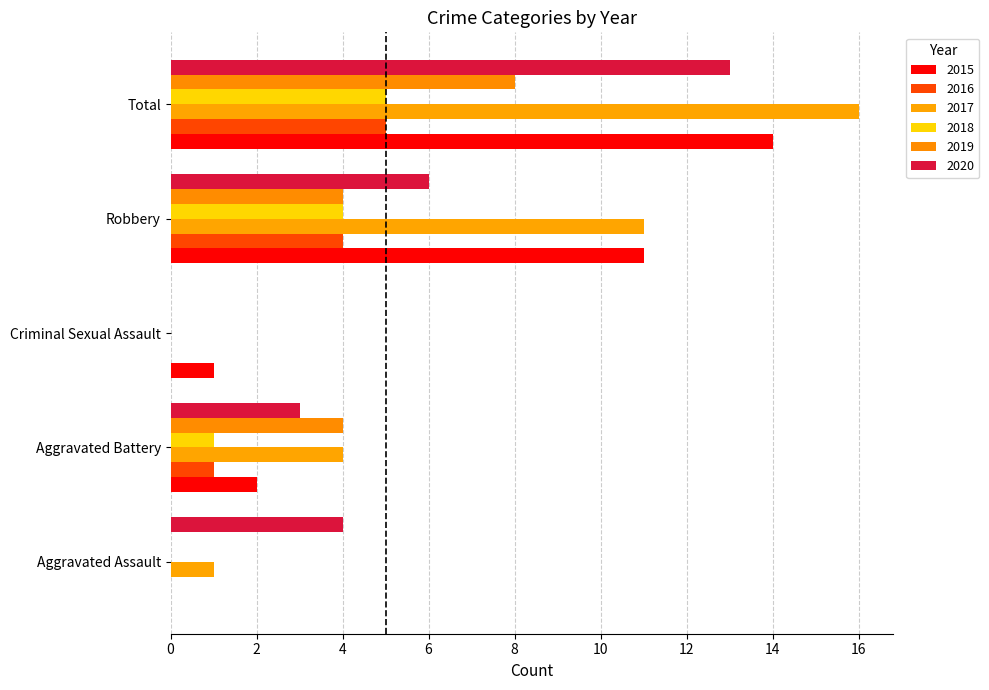

Which series has the largest range (max minus min)?

2017